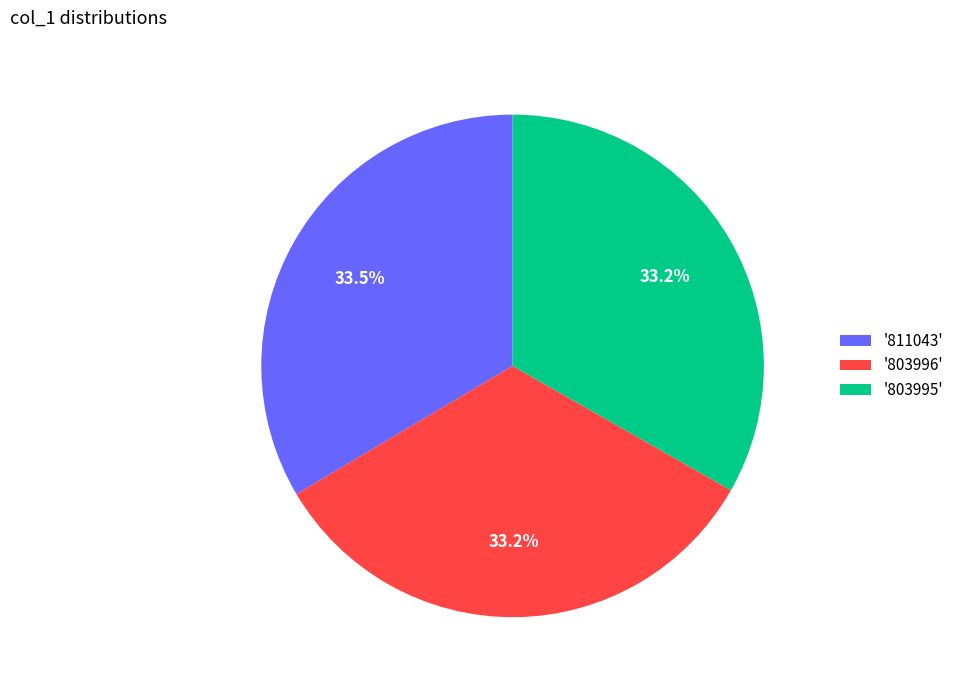

Is there any slice that represents more than half of the pie?

No